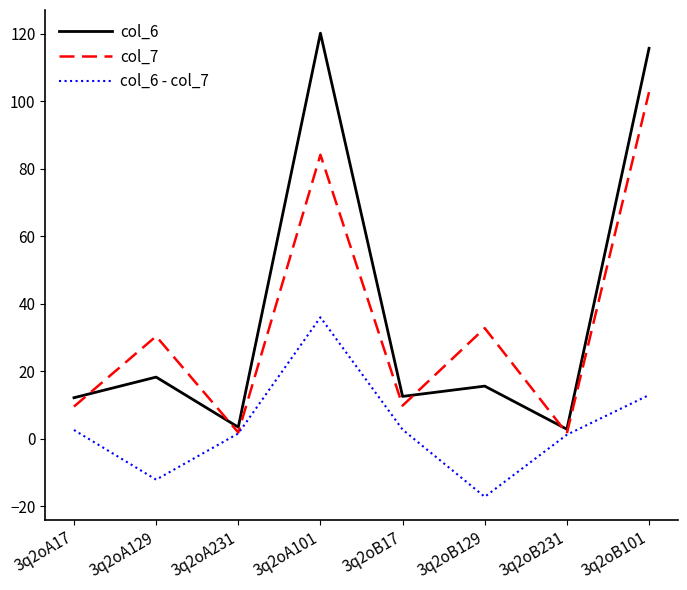

How many interior local peaks does the col_6 series have?

3